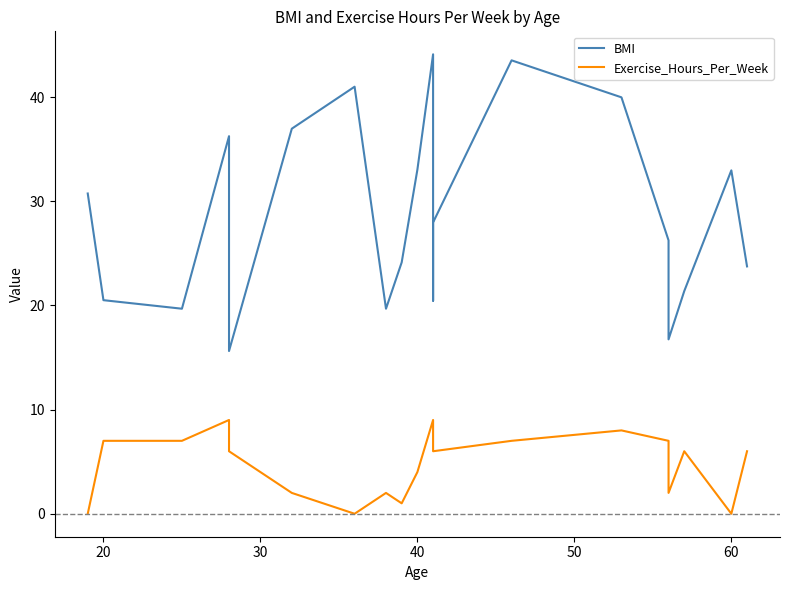

Rank the series at 50 from highest to lowest value.

BMI, Exercise_Hours_Per_Week